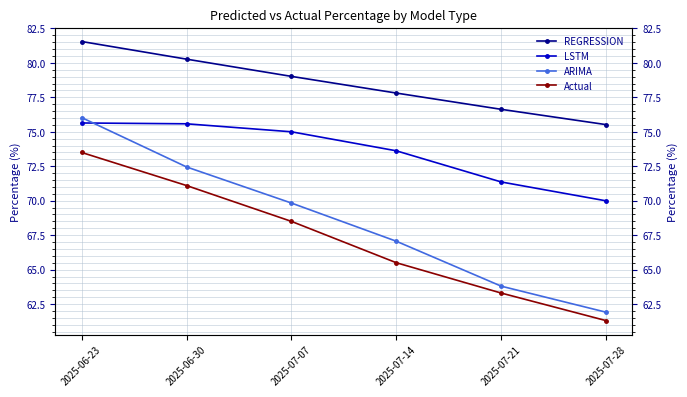

What is the difference between the REGRESSION values at 2025-07-21 and 2025-07-07?

2.4